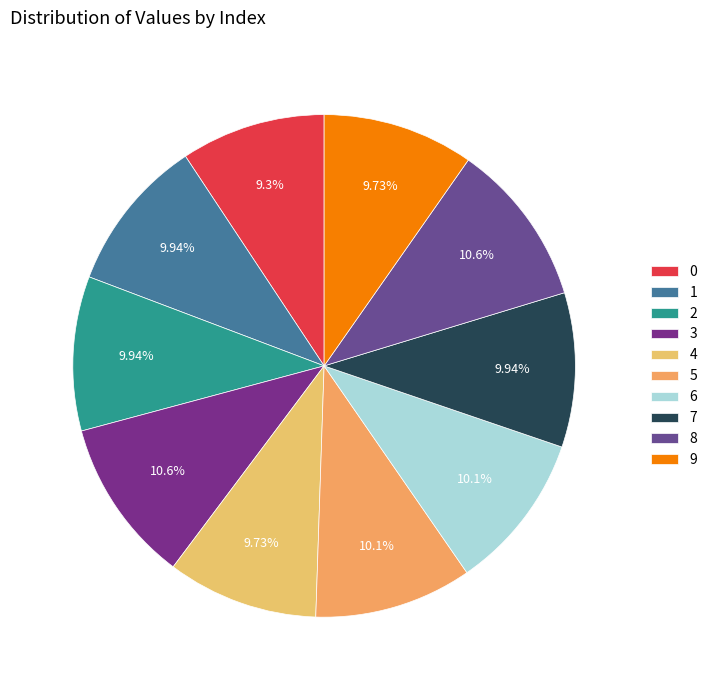

What is the change in value from 6 to 8?

+4